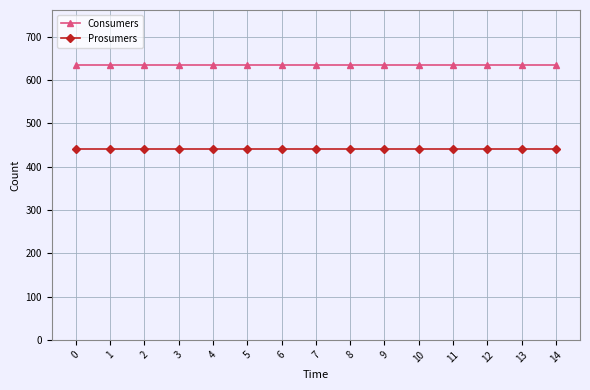

Rank the series by their maximum value, from highest to lowest.

Consumers, Prosumers